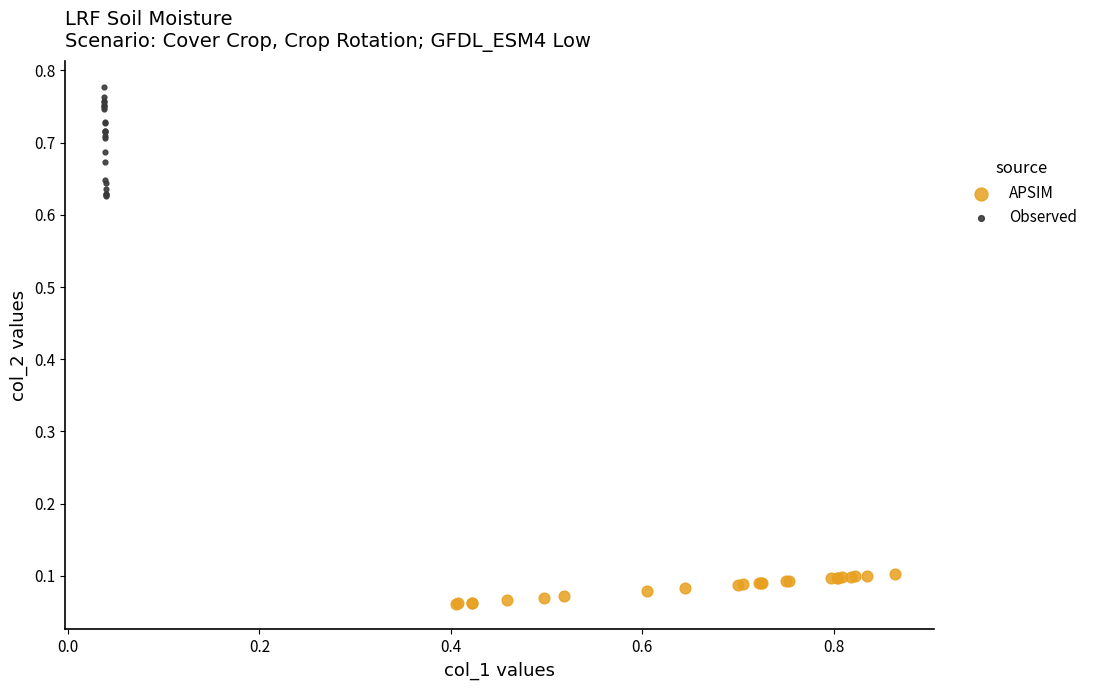

Which series contains the lowest Y value?

APSIM